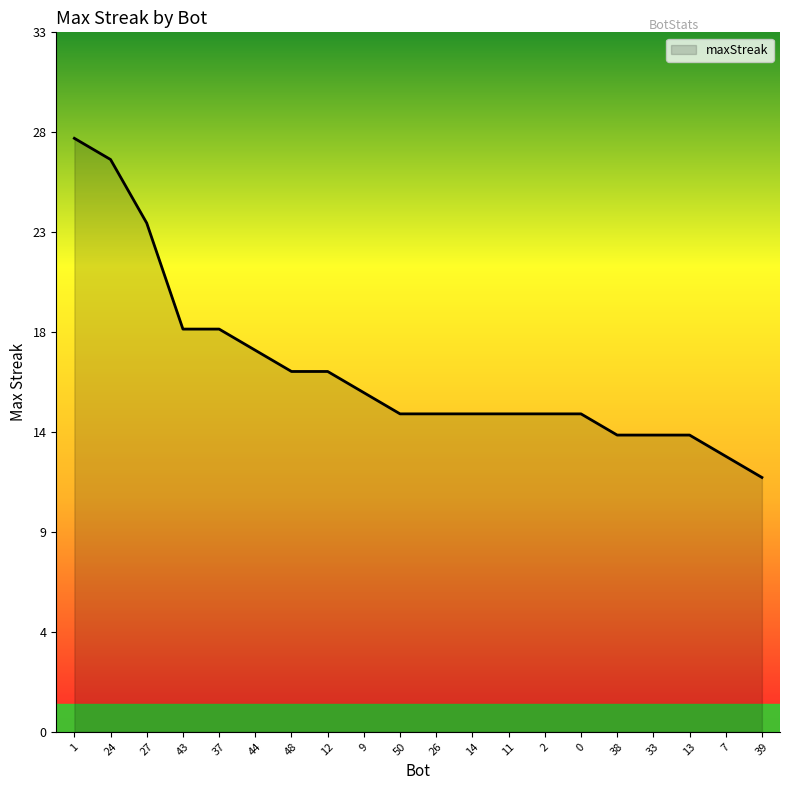

What is the change in value from 11 to 39?

-3